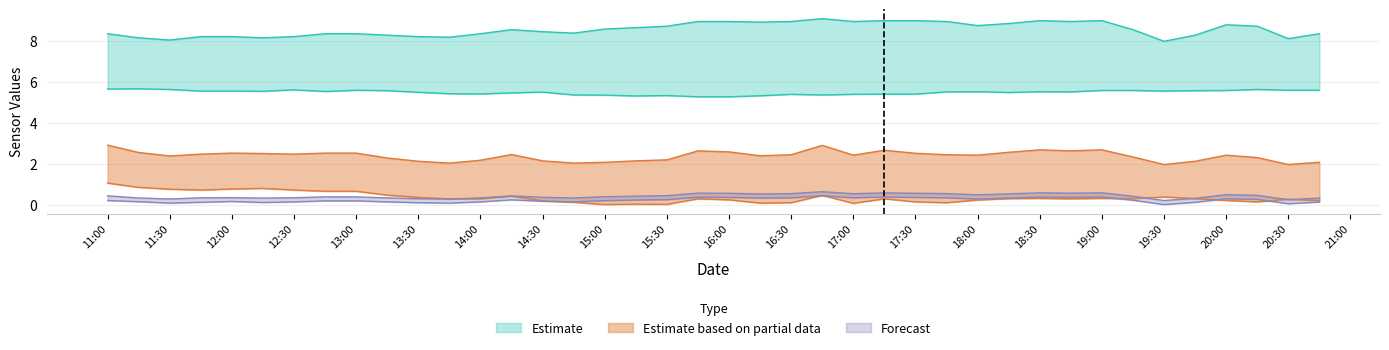

What is the label of the 26th point from the left?

2023-03-20 17:15:00